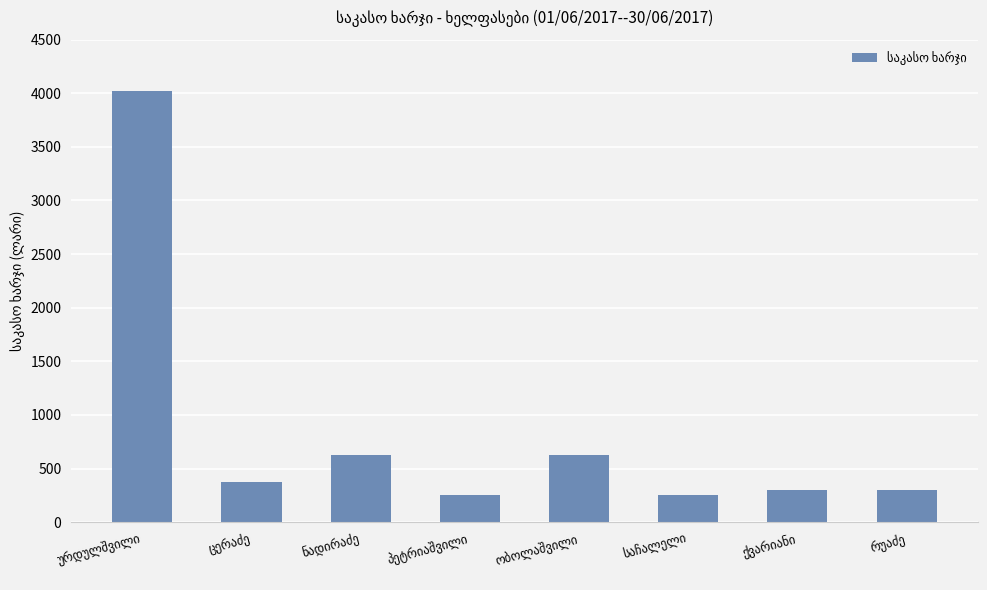

What is the smallest value displayed?

250